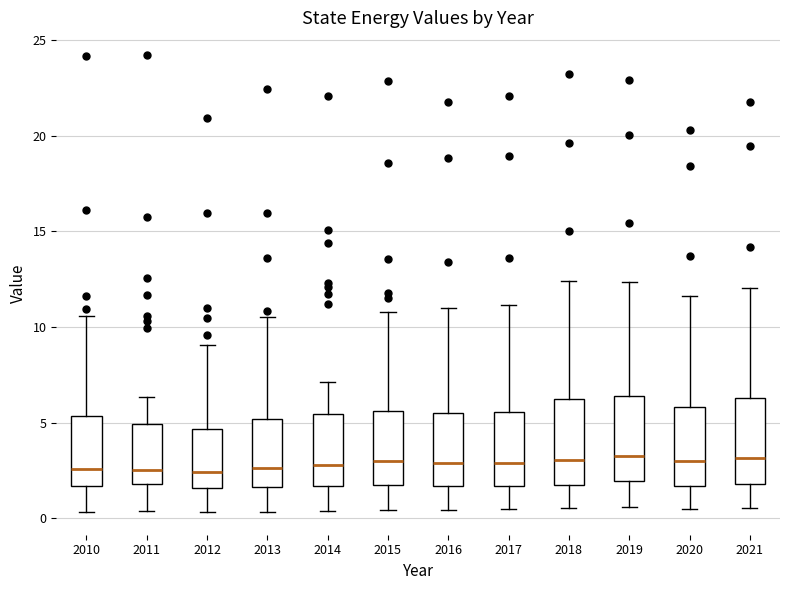

Reading left to right, transcribe this box plot: for each box, give where its median line is, the range the box spans, and where its two whiskers end, as read against the y-axis. The values are not printed on the chart, so give them approximately, as read against the axis.

2010: median 2.5, box 1.5 to 5.5, whiskers 0.5 to 10.5
2011: median 2.5, box 2.0 to 5.0, whiskers 0.5 to 6.5
2012: median 2.5, box 1.5 to 4.5, whiskers 0.5 to 9.0
2013: median 2.5, box 1.5 to 5.0, whiskers 0.5 to 10.5
2014: median 3.0, box 1.5 to 5.5, whiskers 0.5 to 7.0
2015: median 3.0, box 2.0 to 5.5, whiskers 0.5 to 11.0
2016: median 3.0, box 1.5 to 5.5, whiskers 0.5 to 11.0
2017: median 3.0, box 1.5 to 5.5, whiskers 0.5 to 11.0
2018: median 3.0, box 1.5 to 6.0, whiskers 0.5 to 12.5
2019: median 3.5, box 2.0 to 6.5, whiskers 0.5 to 12.5
2020: median 3.0, box 1.5 to 6.0, whiskers 0.5 to 11.5
2021: median 3.0, box 2.0 to 6.5, whiskers 0.5 to 12.0